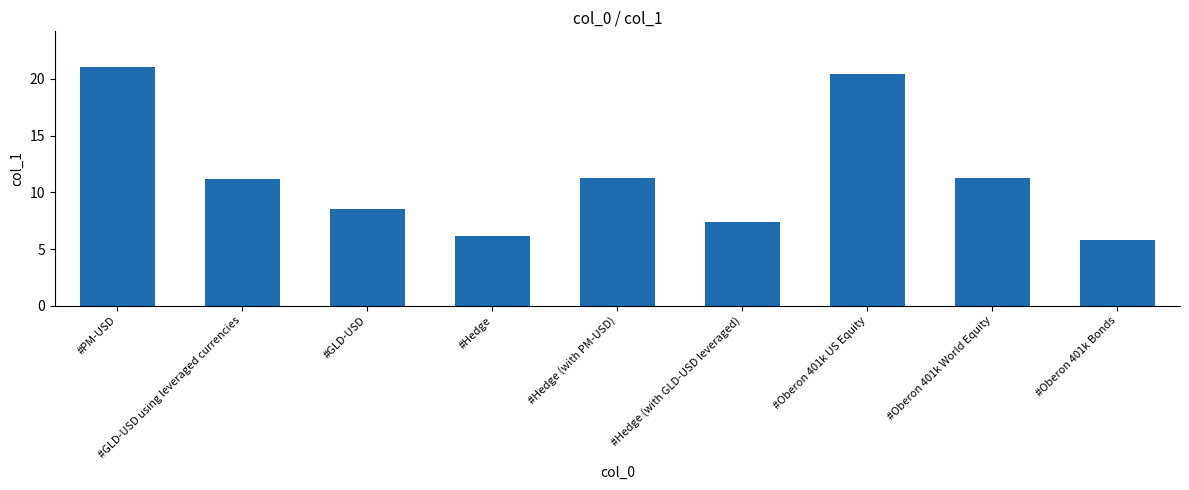

What is the average value?

11.4